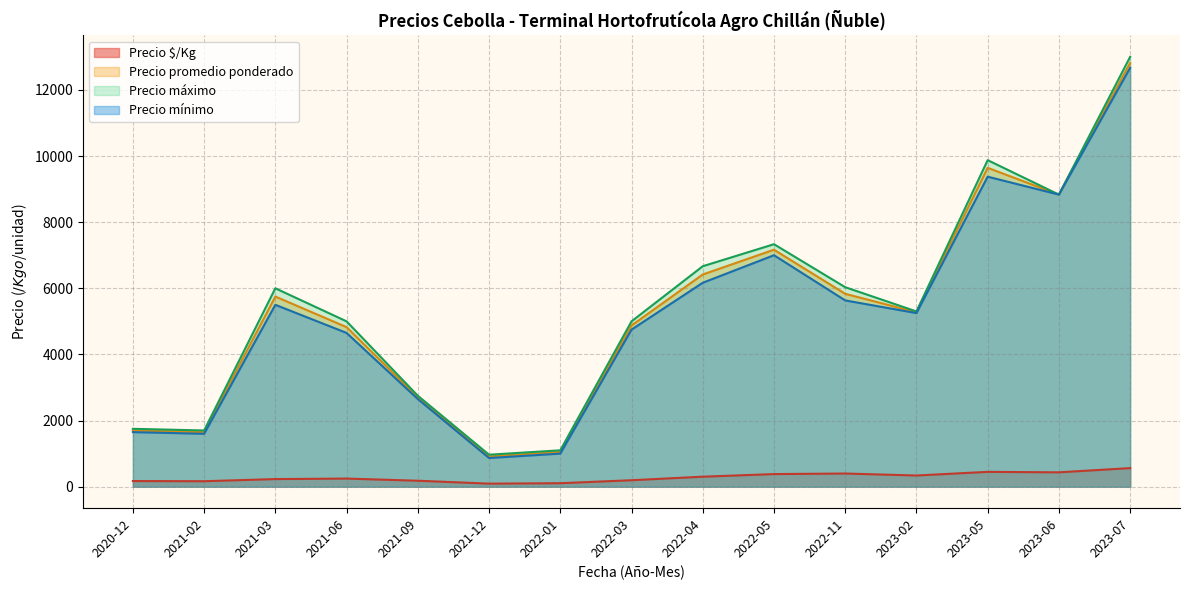

At which category is the sum across all series the highest?

2023-07